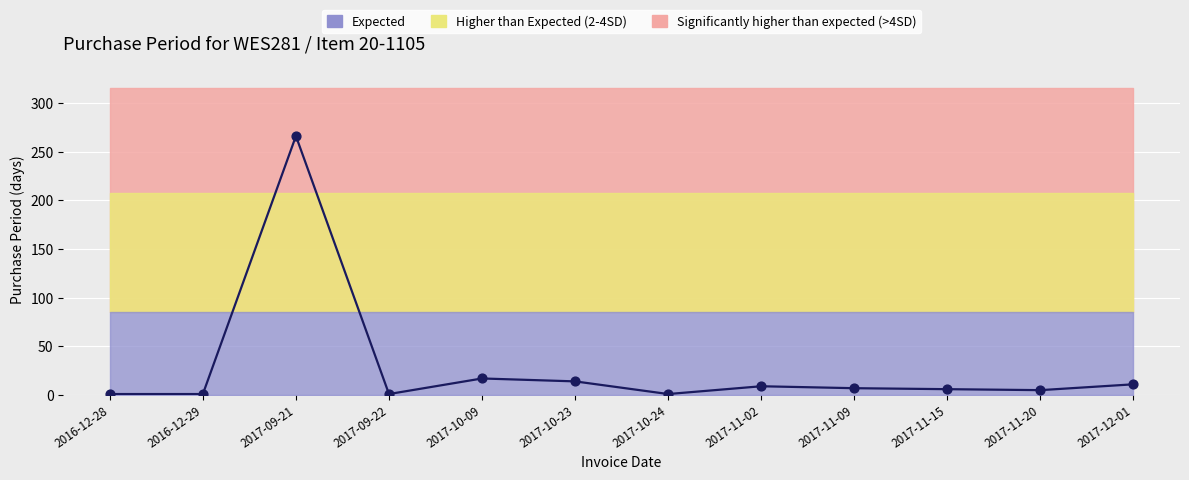

Between 2016-12-29 and 2017-11-09, which is larger?

2017-11-09